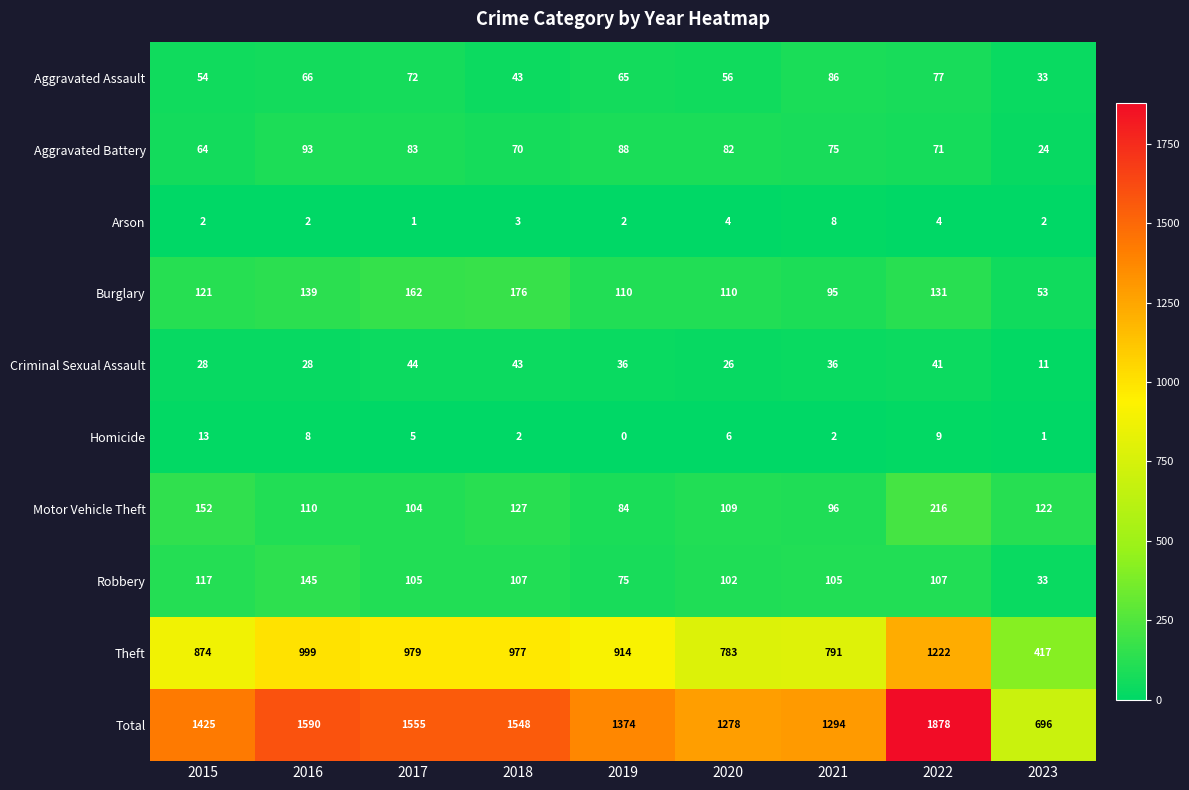

What is the maximum value shown in the chart?

1878